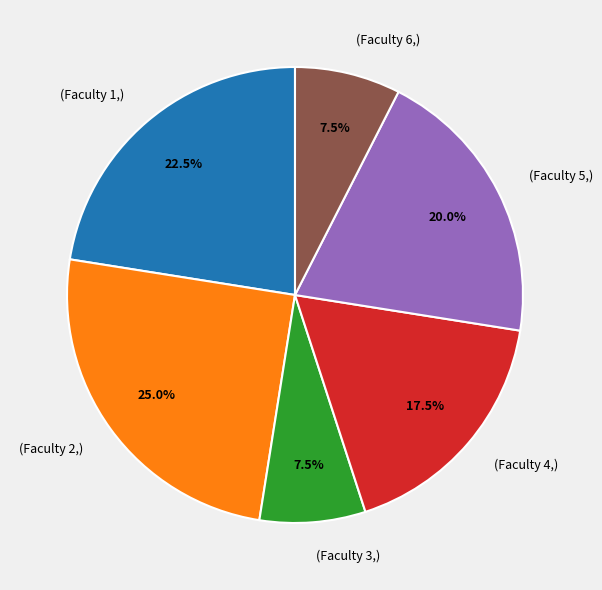

How many segments does this pie chart have?

6